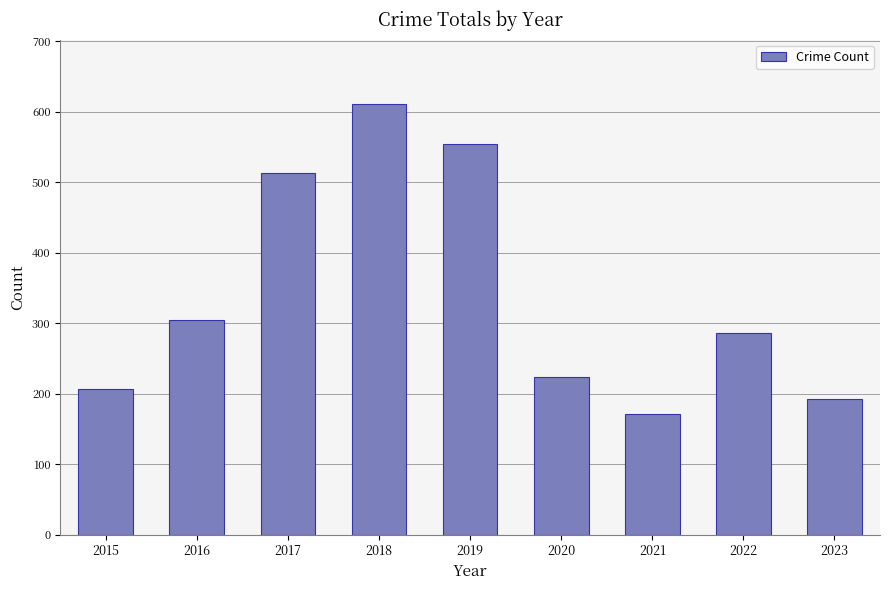

Reading left to right, transcribe all the data shown in this chart.

206	304	513	611	554	224	171	286	193